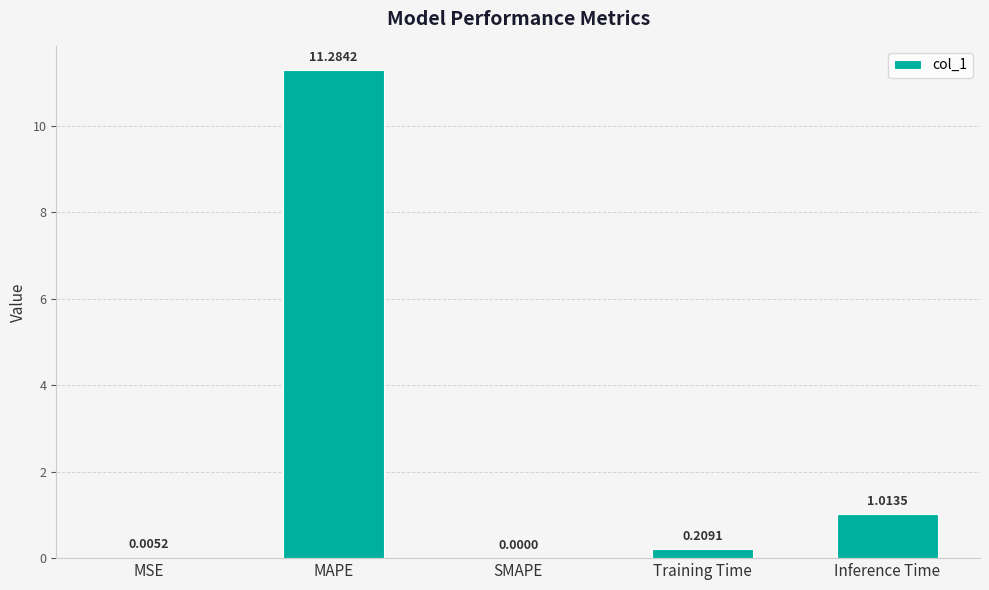

At which label is the value closest to 5?

Inference Time